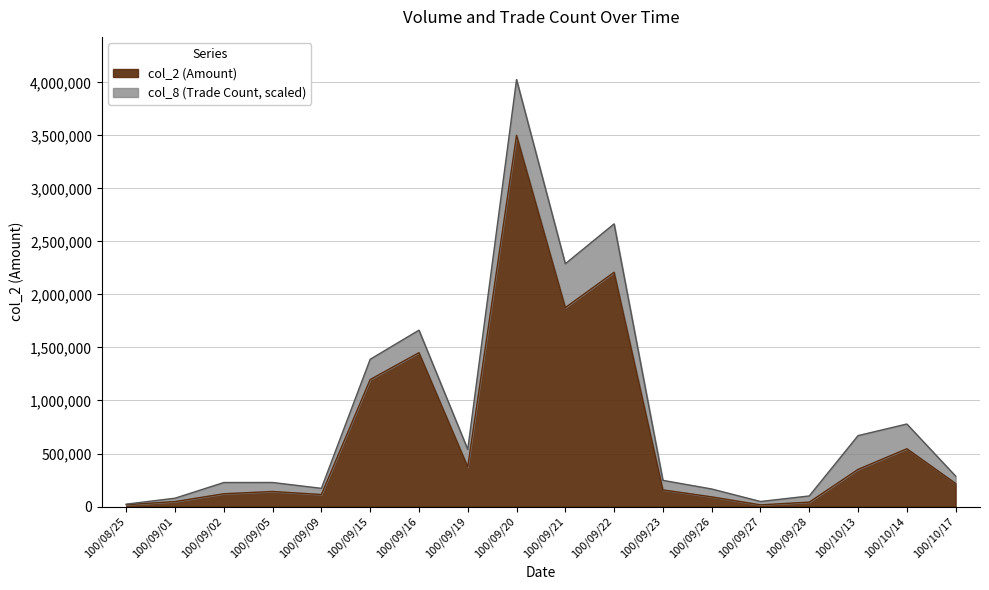

The value at 100/09/28 is 15206. True or false?

False